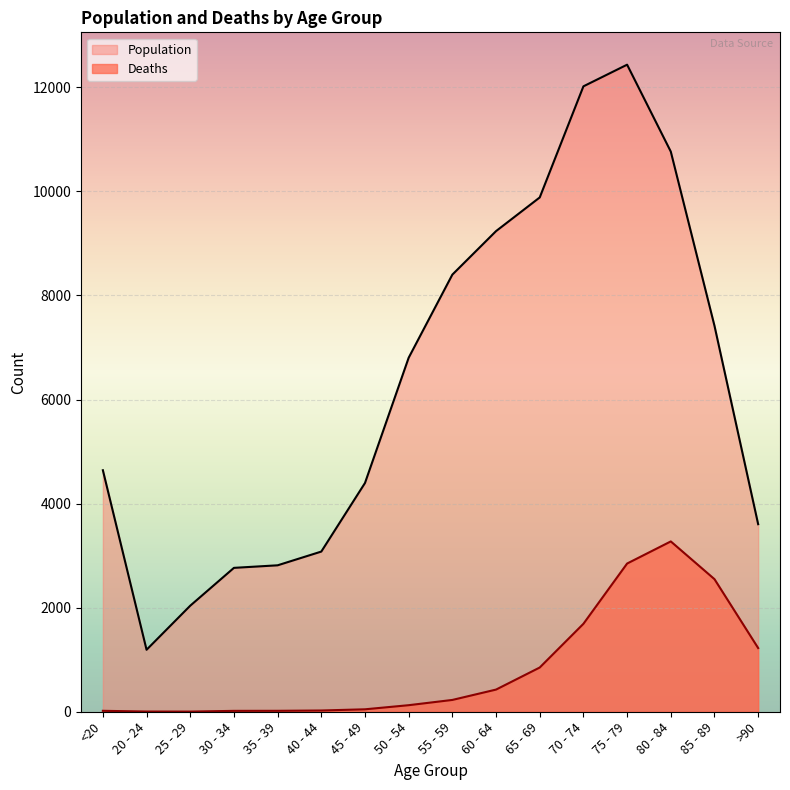

What is the average value of the Deaths series?

834